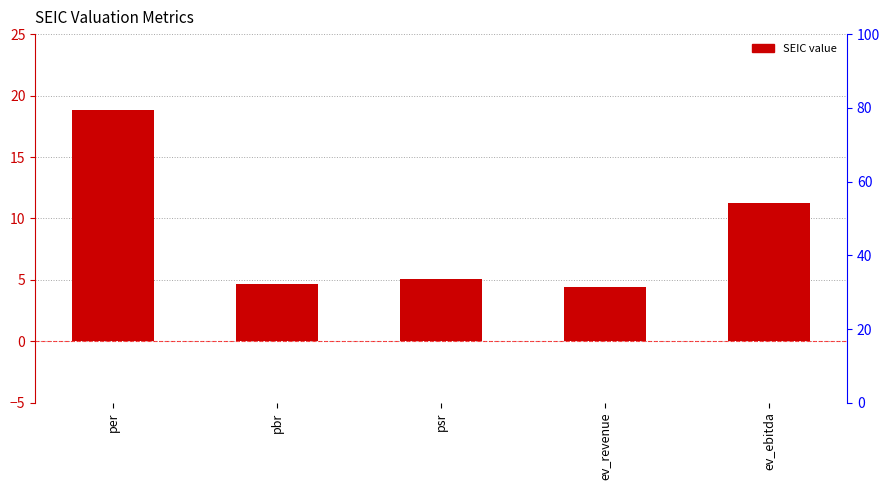

Reading left to right, list all the values displayed in this chart.

18.9	4.7	5.1	4.4	11.2